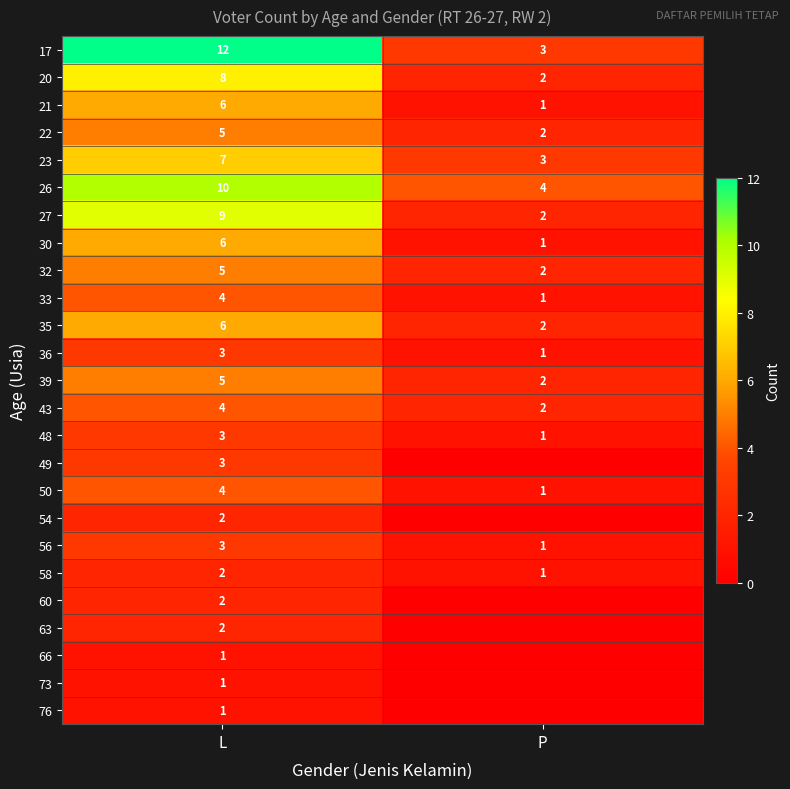

True or false: 27 has a value of 2 at P.

True